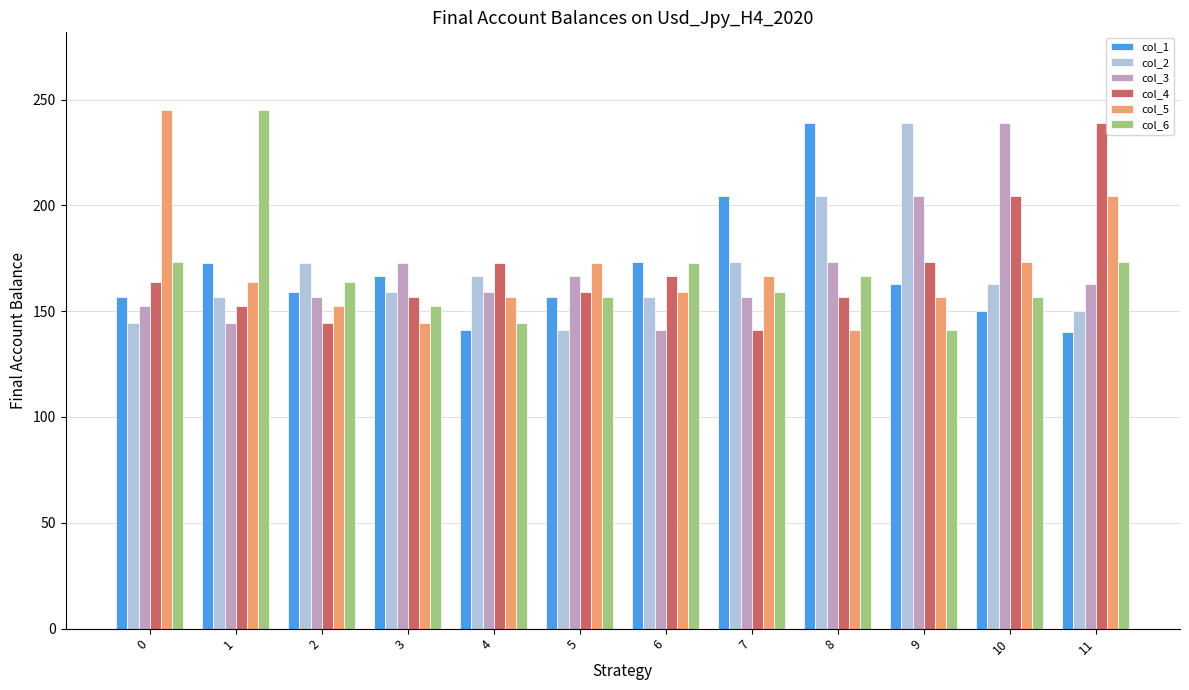

What is the highest value of the col_2 series?

238.9